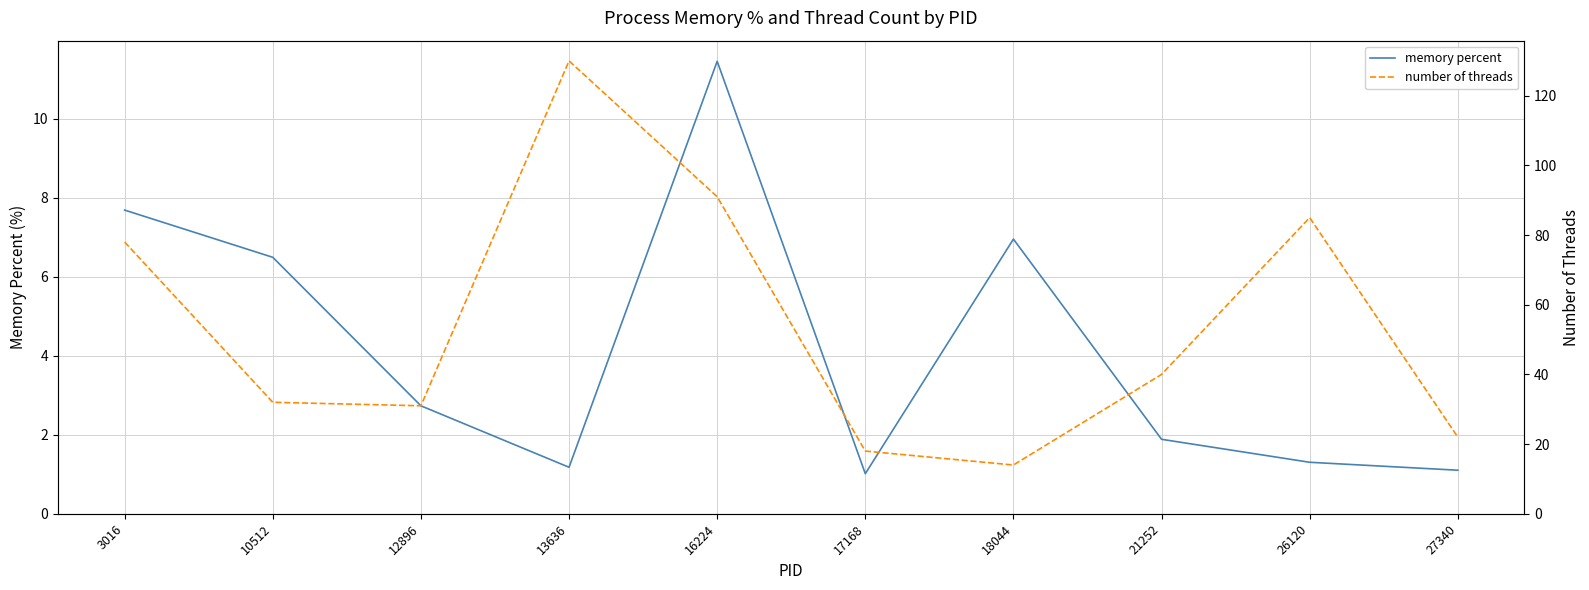

How many interior local peaks does the memory percent series have?

2